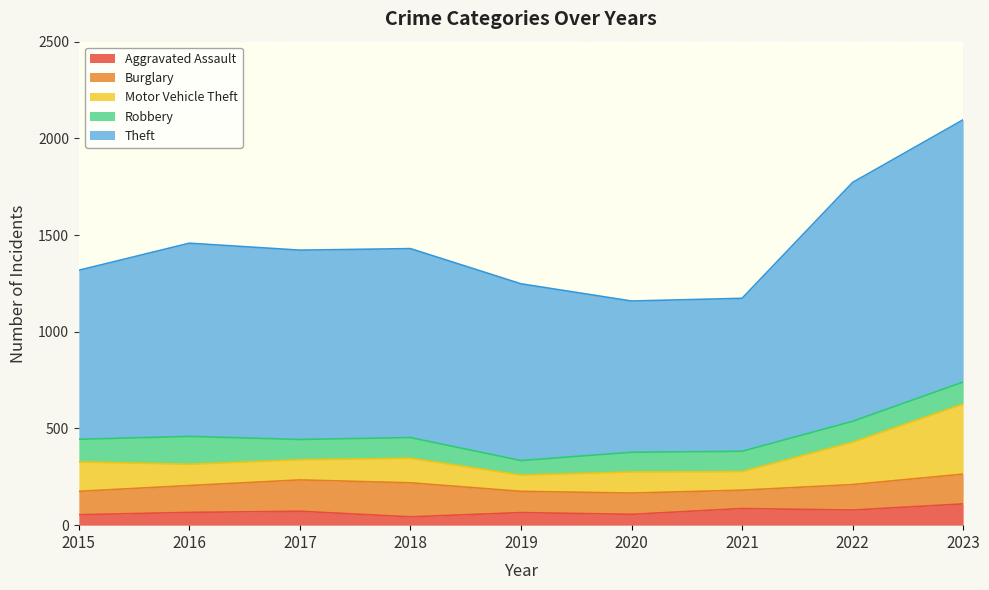

How many interior local peaks does the Motor Vehicle Theft series have?

2